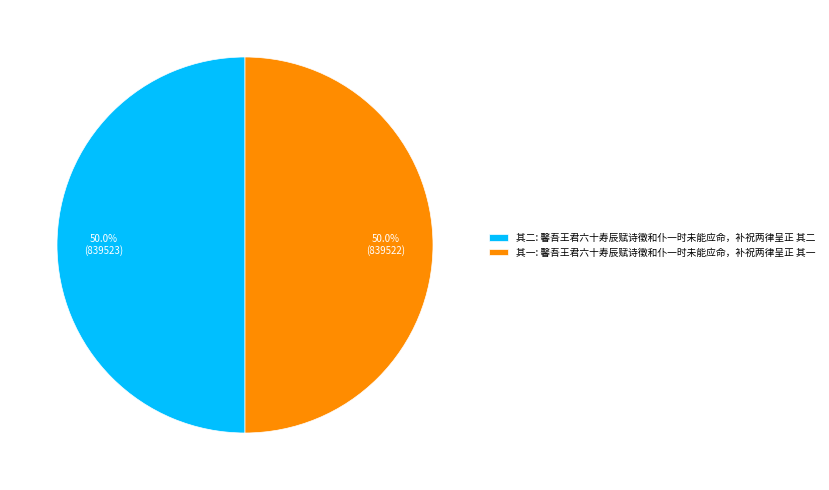

Combined, do 其一 and 其二 account for over 50%?

Yes